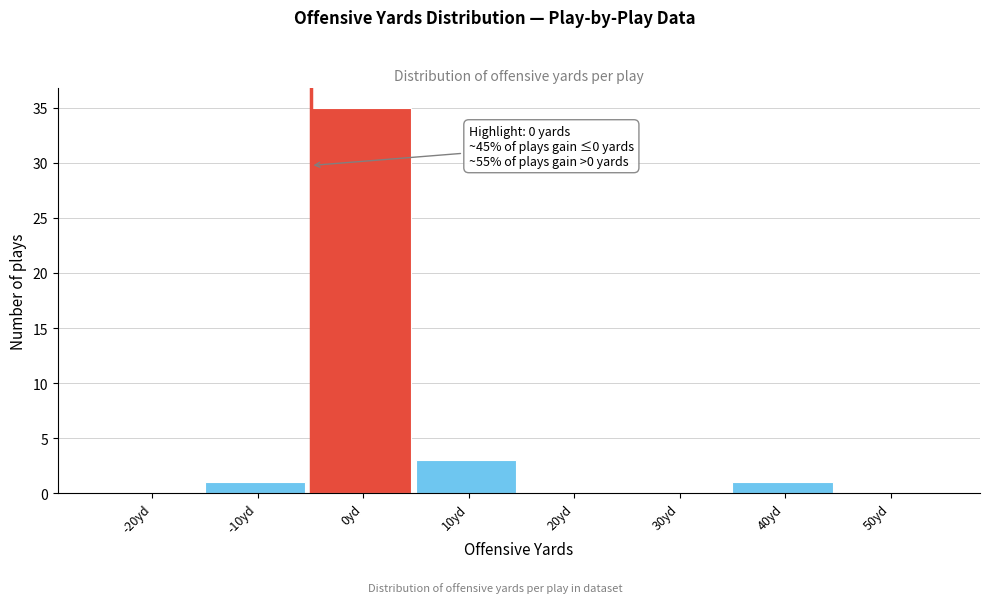

Reading right to left, what are all the values shown in this chart?

50yd=0	40yd=1	30yd=0	20yd=0	10yd=3	0yd=35	-10yd=1	-20yd=0